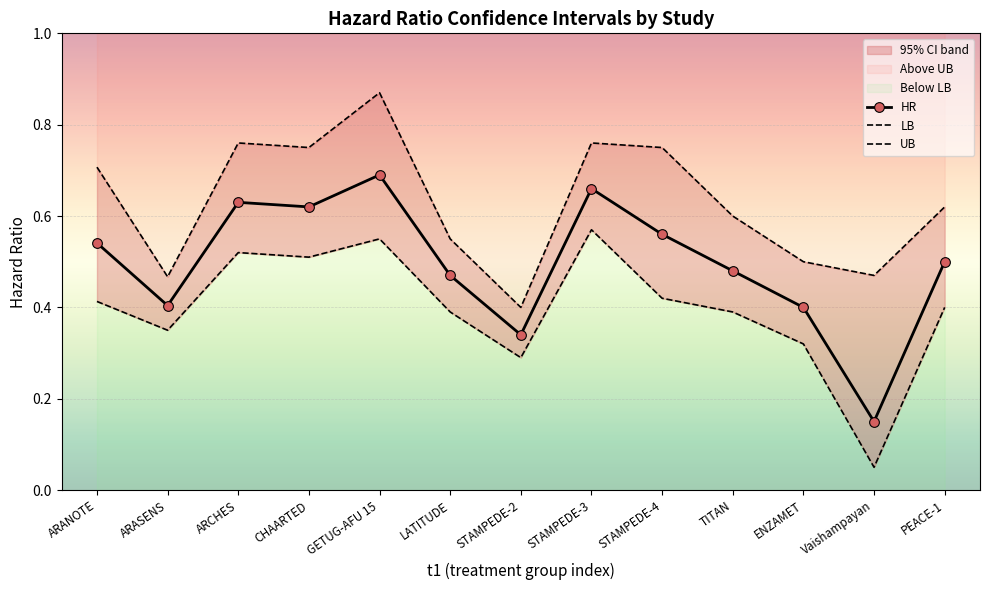

List the labels in order of UB value, smallest first.

STAMPEDE-2, ARASENS, Vaishampayan, ENZAMET, LATITUDE, TITAN, PEACE-1, ARANOTE, CHAARTED, STAMPEDE-4, ARCHES, STAMPEDE-3, GETUG-AFU 15